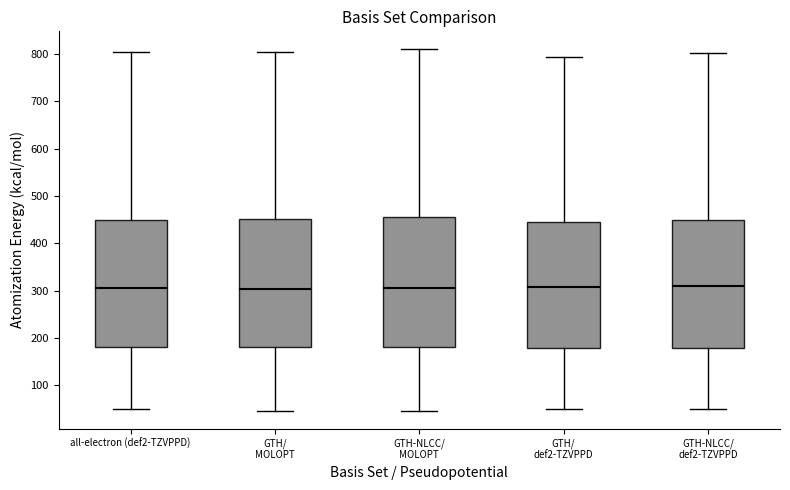

Reading left to right, read every box against the y-axis: the position of its median line, the range the box covers, and the ends of its whiskers. The values are not printed on the chart, so give them approximately, as read against the axis.

all-electron (def2-TZVPPD): median 310, box 180 to 450, whiskers 50 to 800
GTH/ MOLOPT: median 300, box 180 to 450, whiskers 50 to 800
GTH-NLCC/ MOLOPT: median 300, box 180 to 450, whiskers 50 to 810
GTH/ def2-TZVPPD: median 310, box 180 to 440, whiskers 50 to 790
GTH-NLCC/ def2-TZVPPD: median 310, box 180 to 450, whiskers 50 to 800